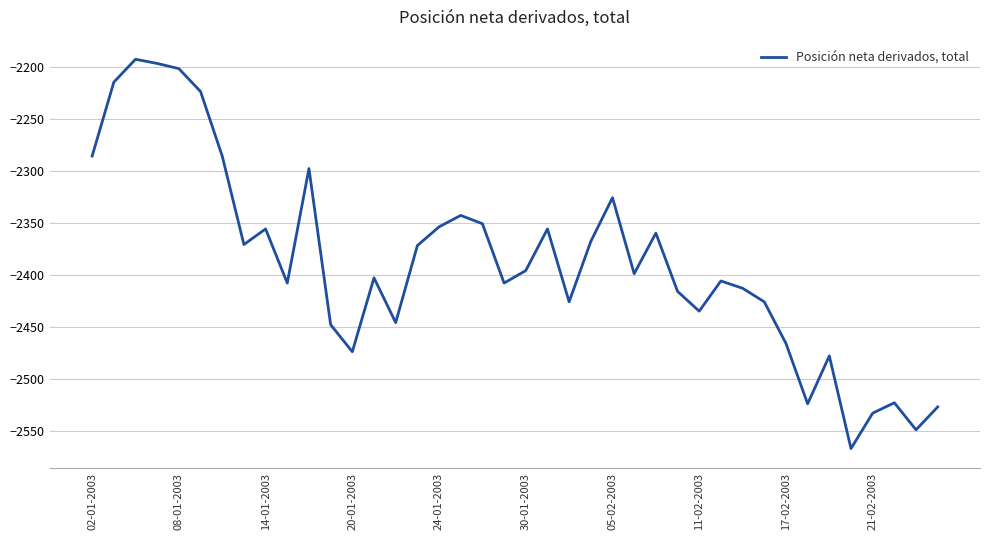

How many interior local peaks (higher than both neighbors) does the data have?

11